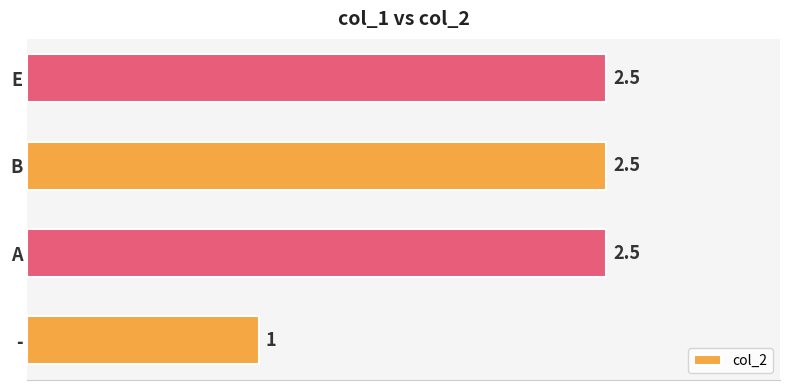

What is the average value?

2.1